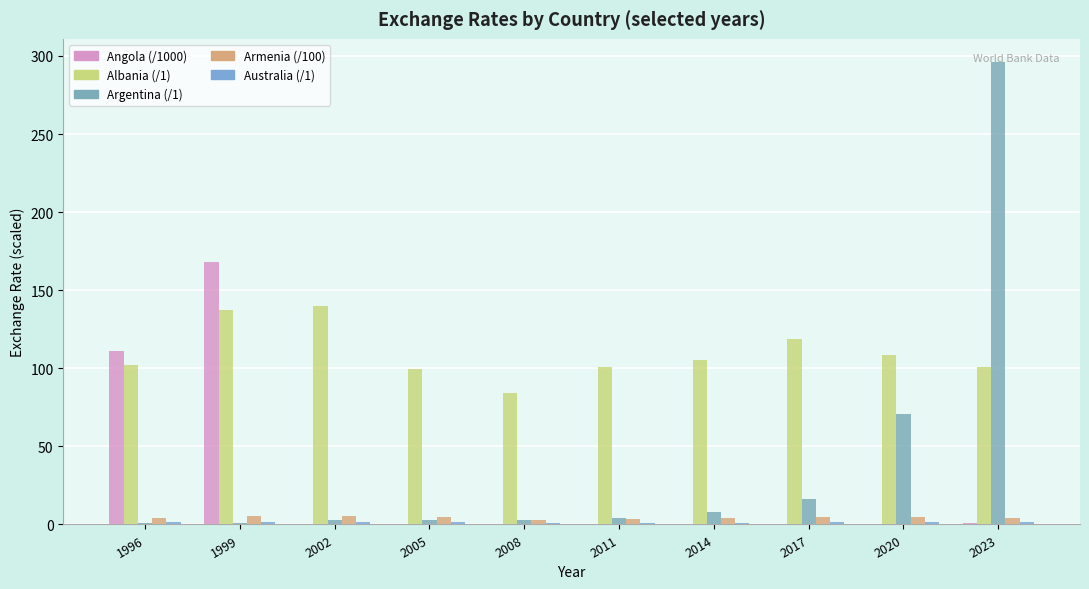

Are the bars horizontal?

No